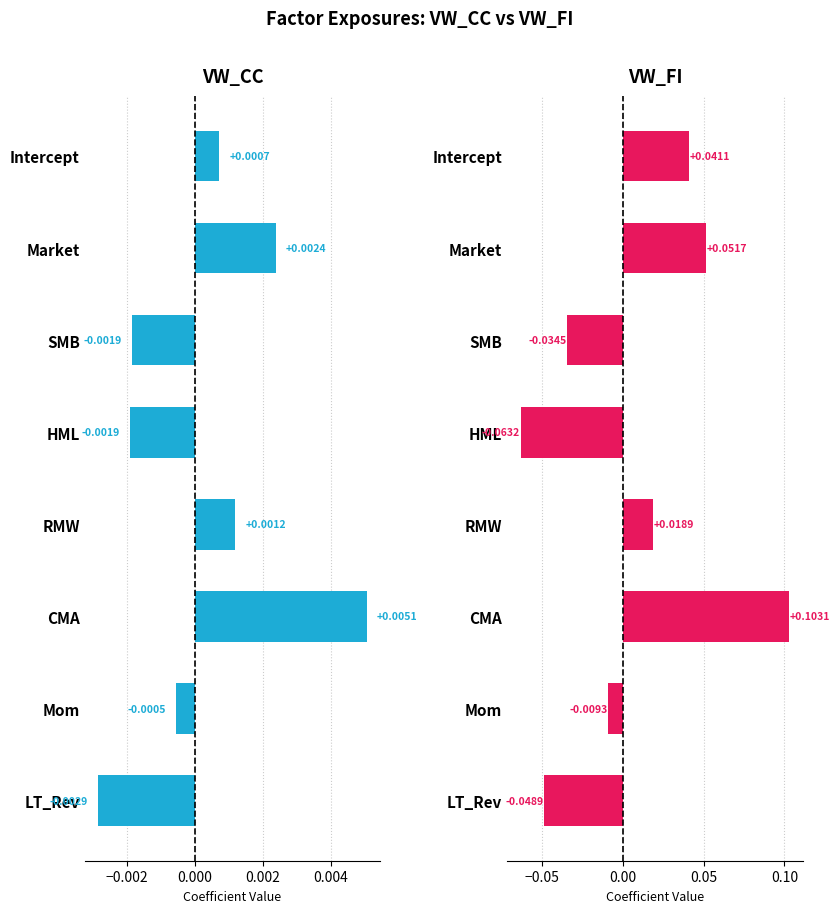

How many bars are there in total?

16